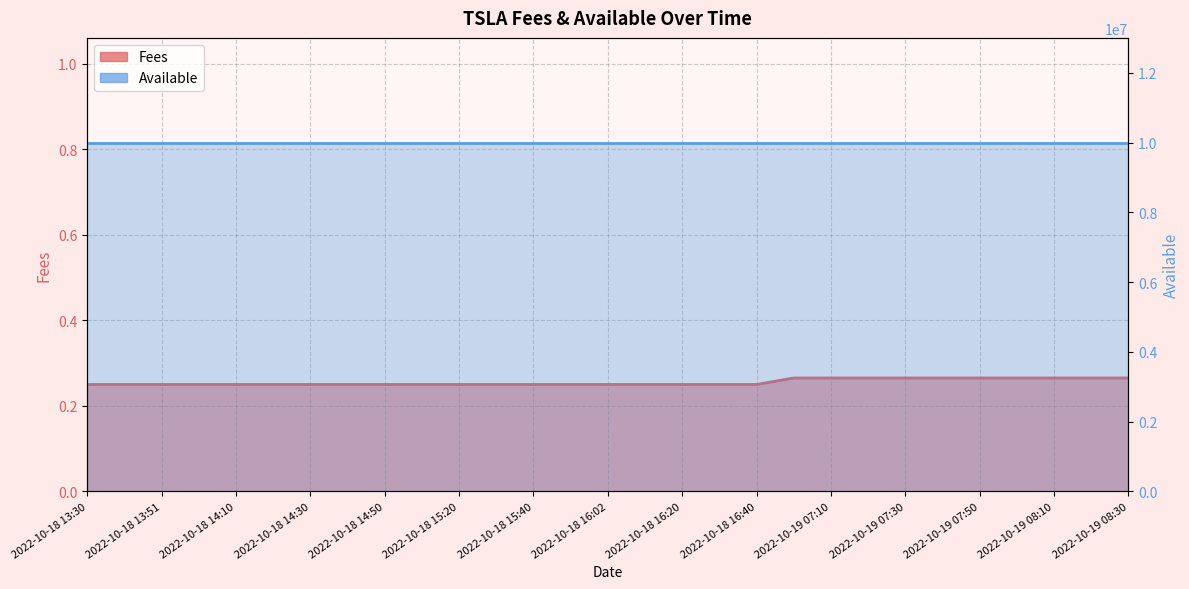

What is the sum of all values?

7.4